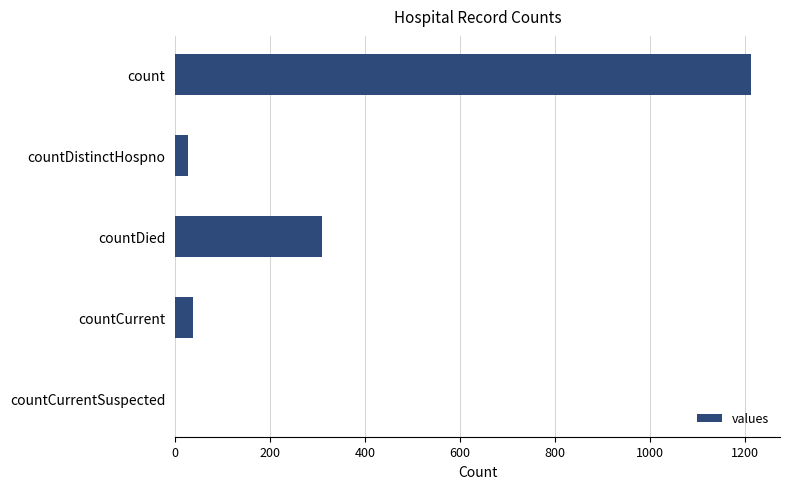

What is the sum of all values?

1587